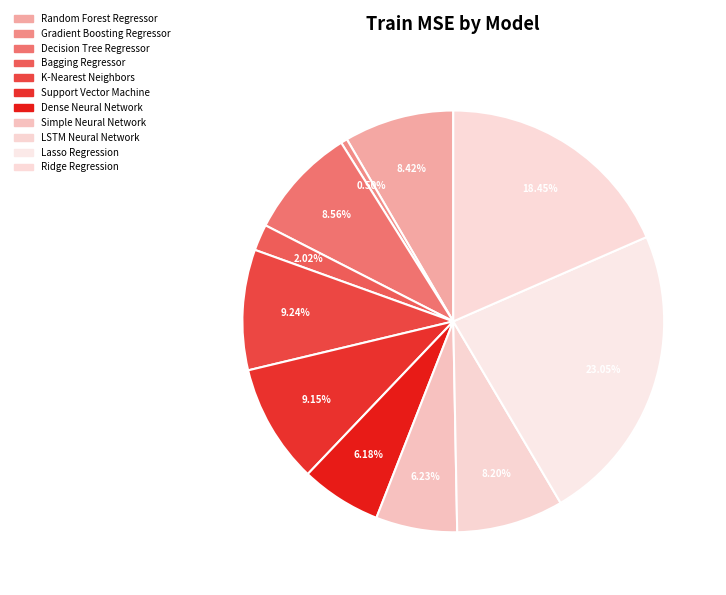

Rank the categories by value from highest to lowest.

Lasso Regression, Ridge Regression, K-Nearest Neighbors, Support Vector Machine, Decision Tree Regressor, Random Forest Regressor, LSTM Neural Network, Simple Neural Network, Dense Neural Network, Bagging Regressor, Gradient Boosting Regressor